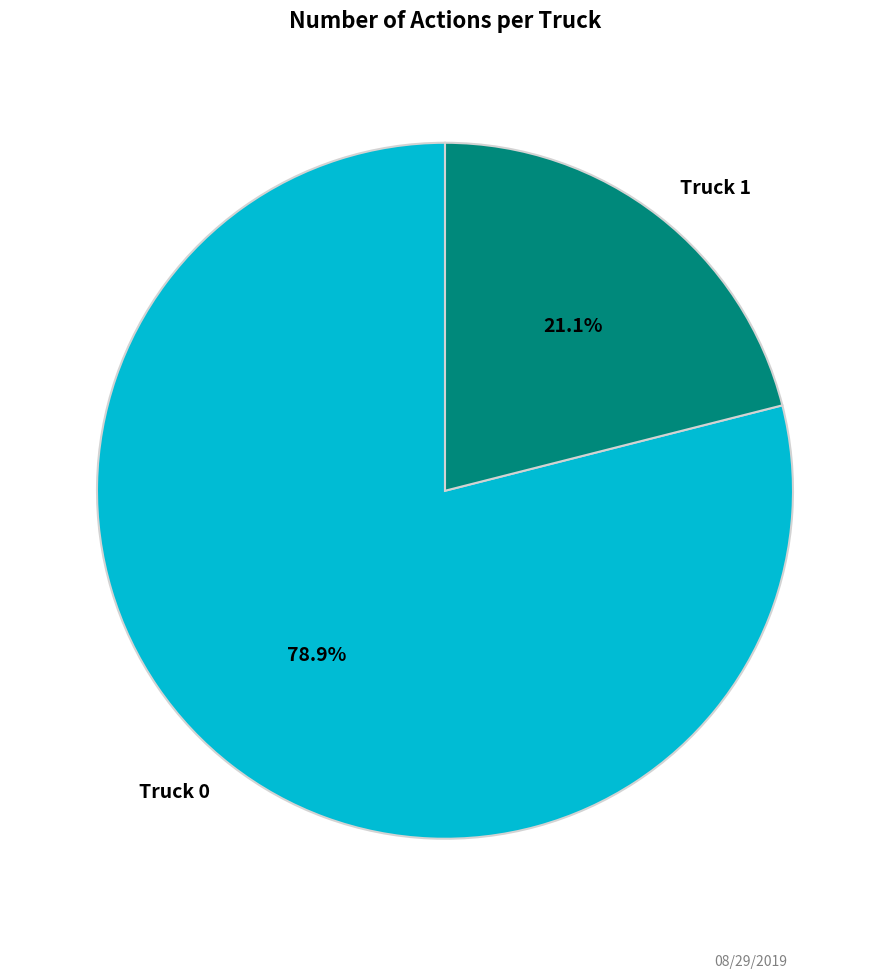

Is the sum of Truck 0 and Truck 1 greater than half?

Yes